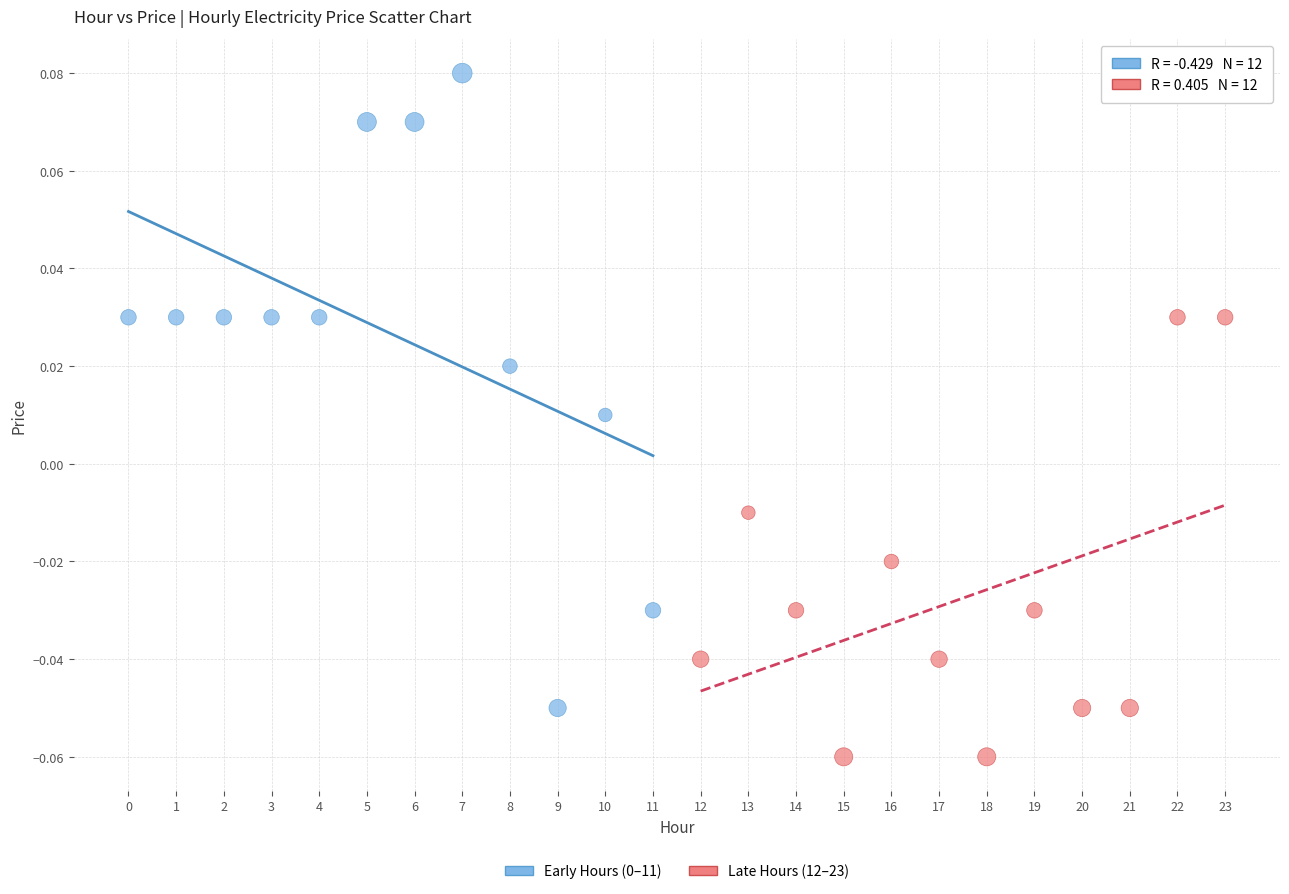

Which series contains the lowest Y value?

Late Hours (12–23)